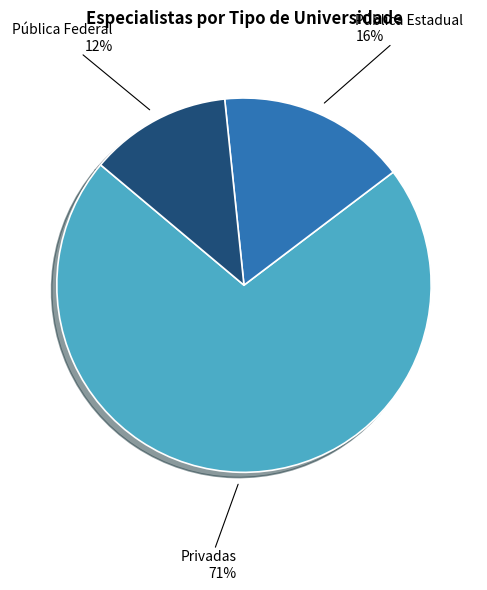

To the nearest percent, what is the difference between the Pública Federal and Pública Estadual slice percentages?

4%